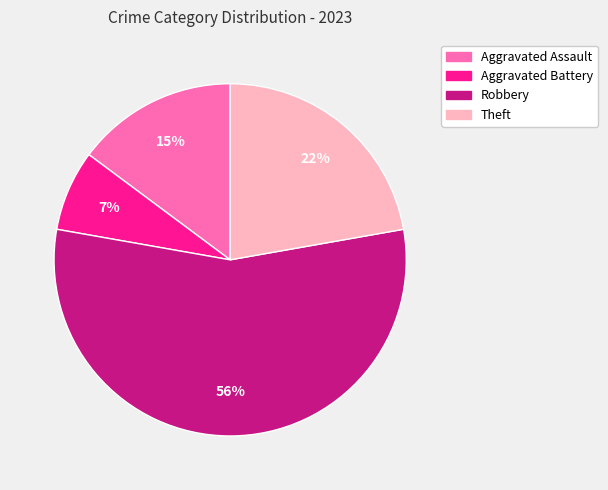

To the nearest percent, what is the difference between the Aggravated Battery and Theft slice percentages?

15%